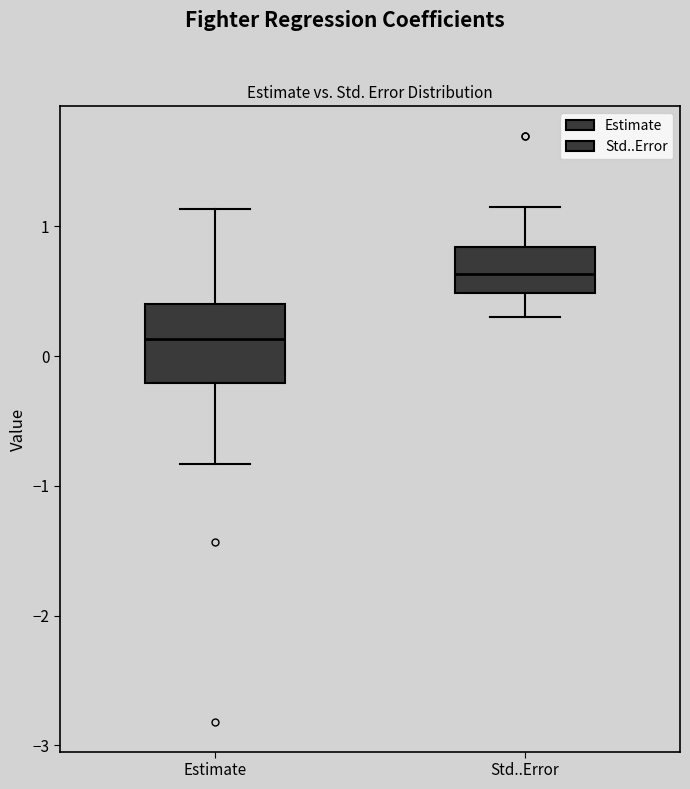

Where is the upper edge of the box for Estimate on the y-axis? The values are not printed on the chart, so give them approximately, as read against the axis.

0.4